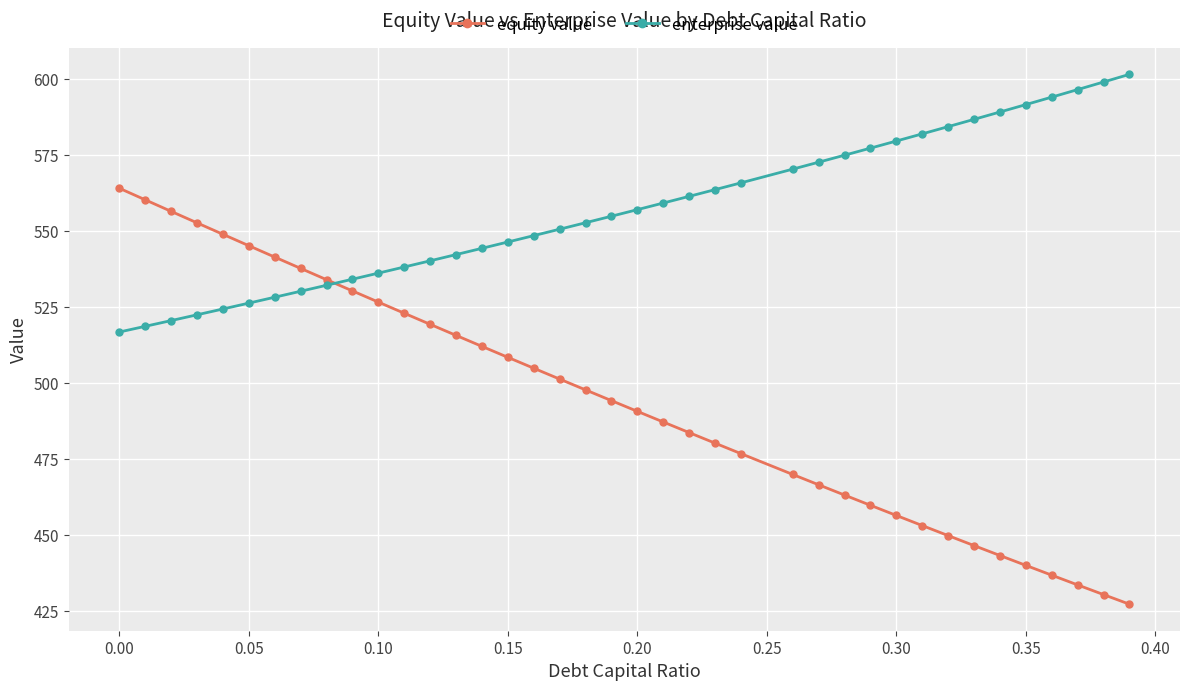

Which series has the widest spread of values?

equity value